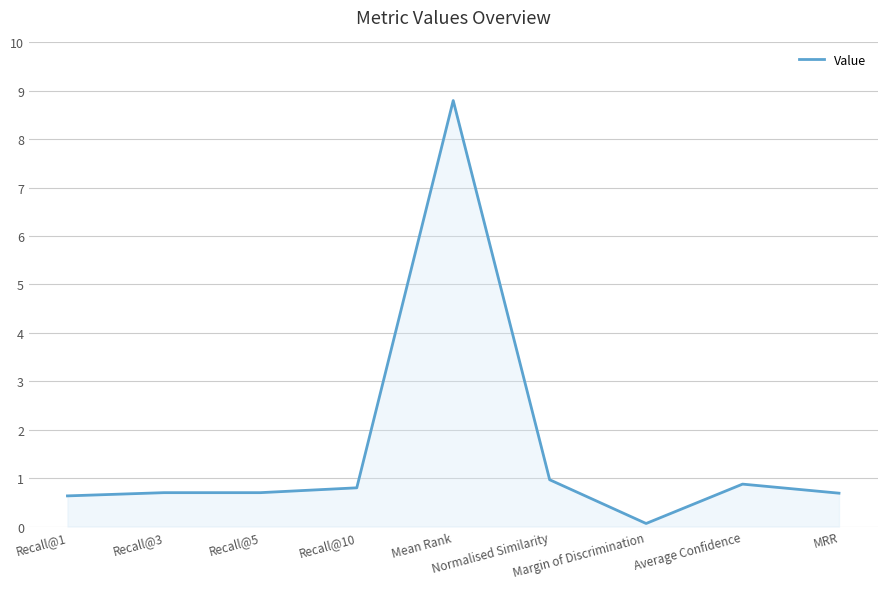

What is the average value?

1.6